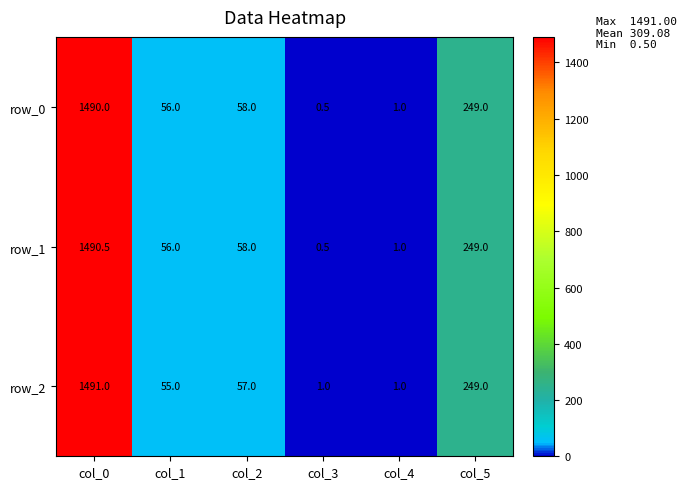

What is the difference between the row_2 values at col_0 and col_5?

1242.0